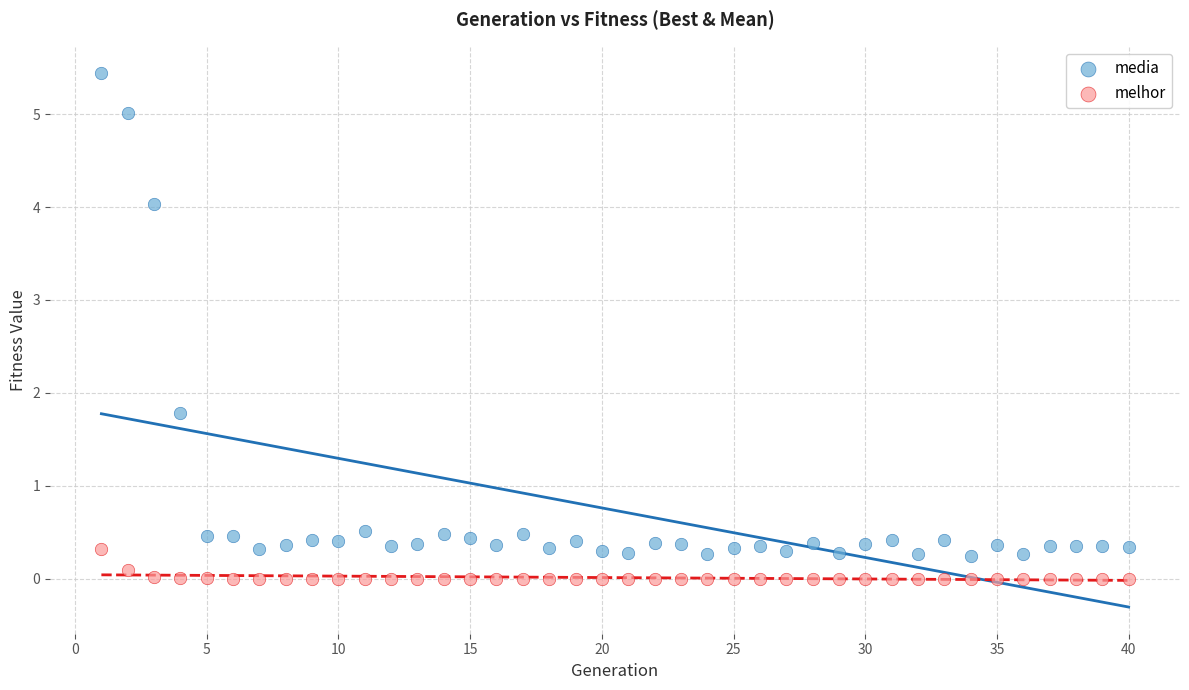

Which series contains the highest Y value?

media